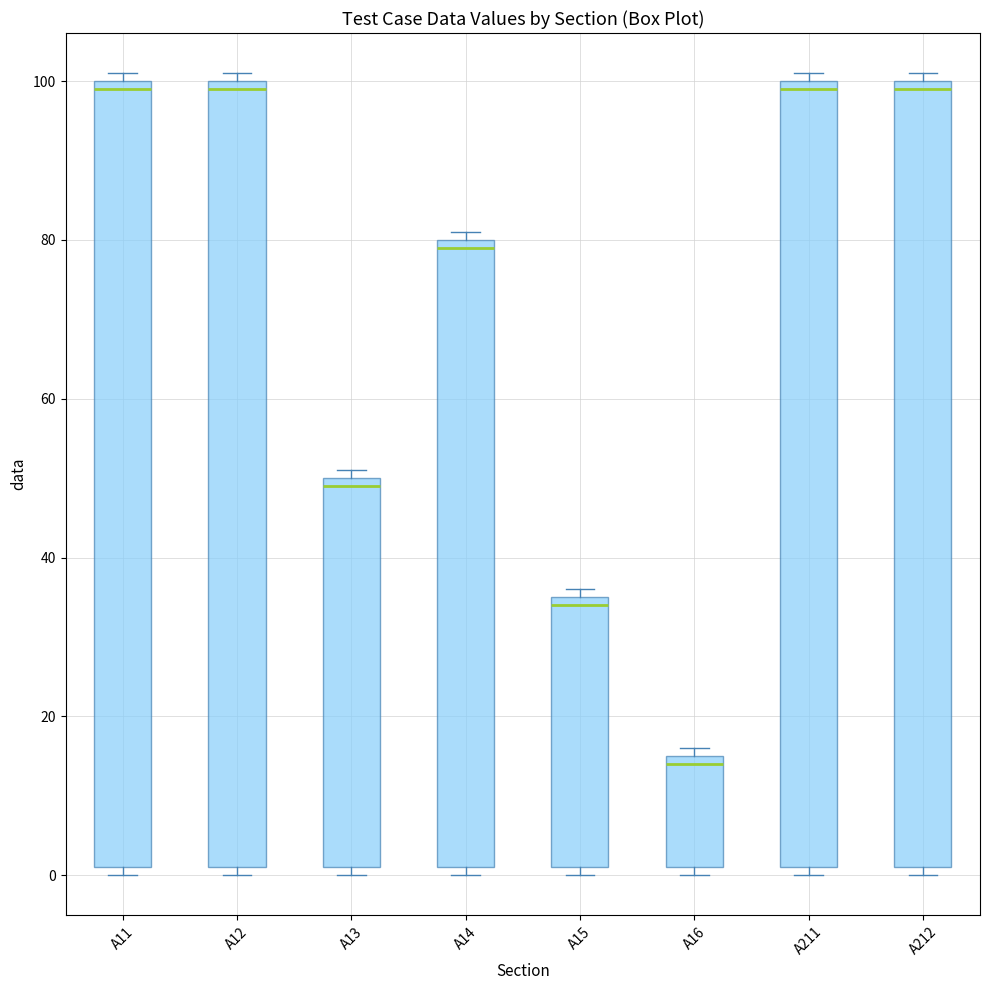

Reading left to right, transcribe this box plot: for each box, give where its median line is, the range the box spans, and where its two whiskers end, as read against the y-axis. The values are not printed on the chart, so give them approximately, as read against the axis.

A11: median 100 (just below the box's upper edge), box 2 to 100, whiskers 0 to 102
A12: median 100 (just below the box's upper edge), box 2 to 100, whiskers 0 to 102
A13: median 50 (just below the box's upper edge), box 2 to 50, whiskers 0 to 52
A14: median 80 (just below the box's upper edge), box 2 to 80, whiskers 0 to 82
A15: median 34, box 2 to 36, whiskers 0 to 36 (just above the box's upper edge)
A16: median 14, box 2 to 16, whiskers 0 to 16 (just above the box's upper edge)
A211: median 100 (just below the box's upper edge), box 2 to 100, whiskers 0 to 102
A212: median 100 (just below the box's upper edge), box 2 to 100, whiskers 0 to 102